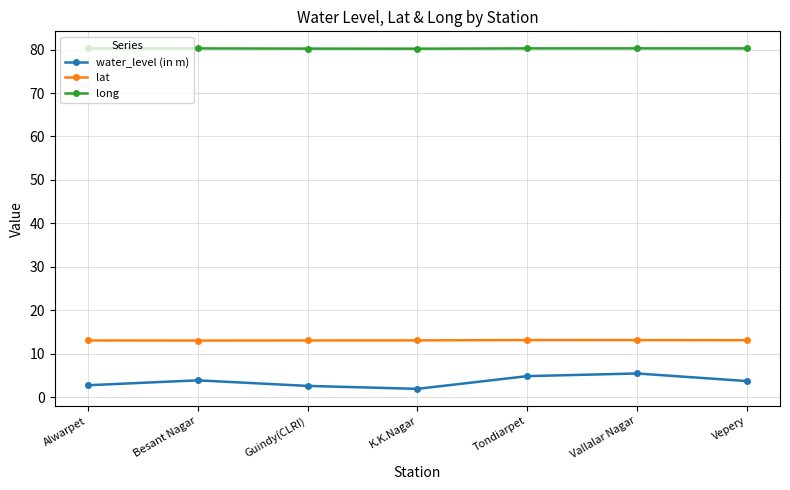

Is the value of long at Guindy(CLRI) greater than the value of lat at K.K.Nagar?

Yes